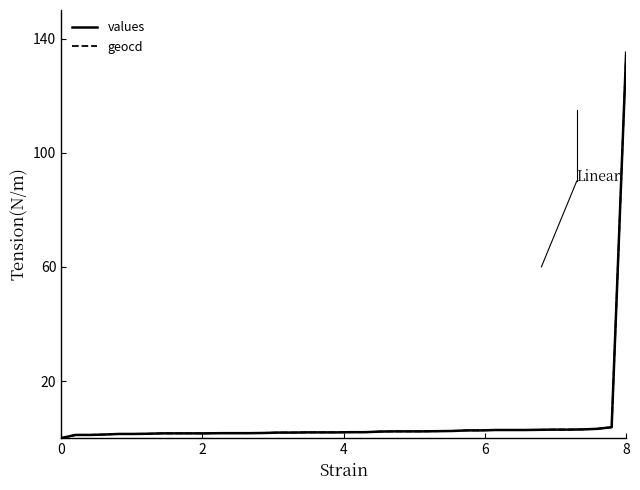

What is the maximum value shown in the chart?

135.0